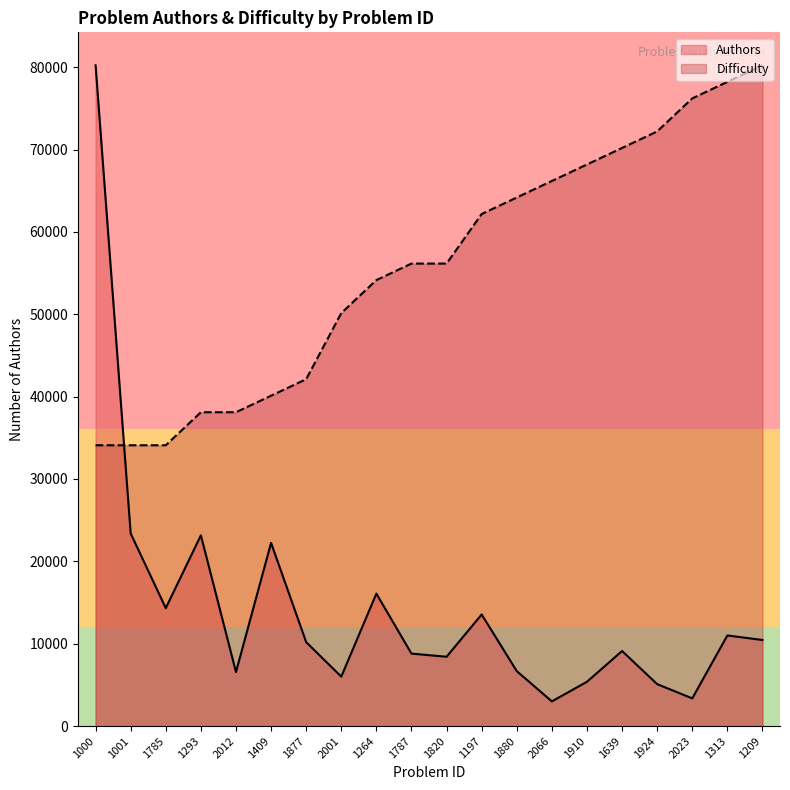

What is the label of the 13th point from the left?

1880